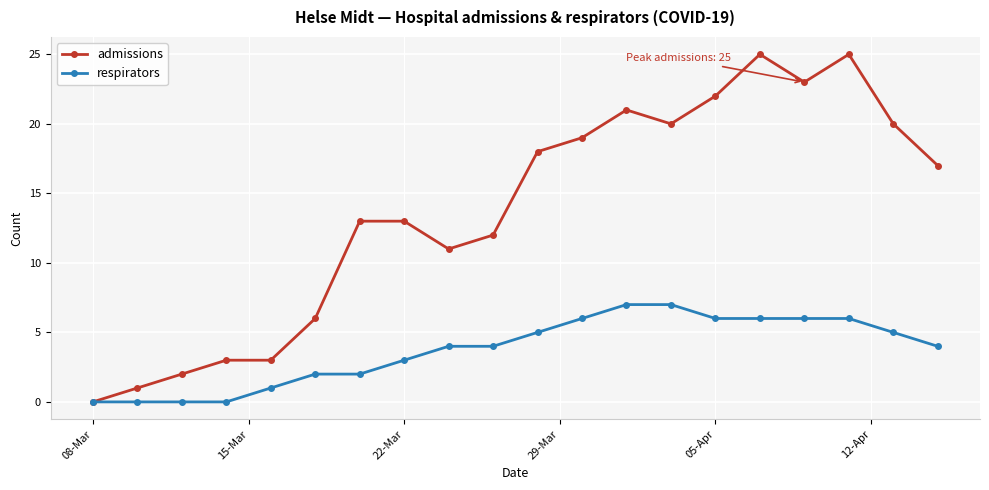

How many lines are shown in the chart?

2